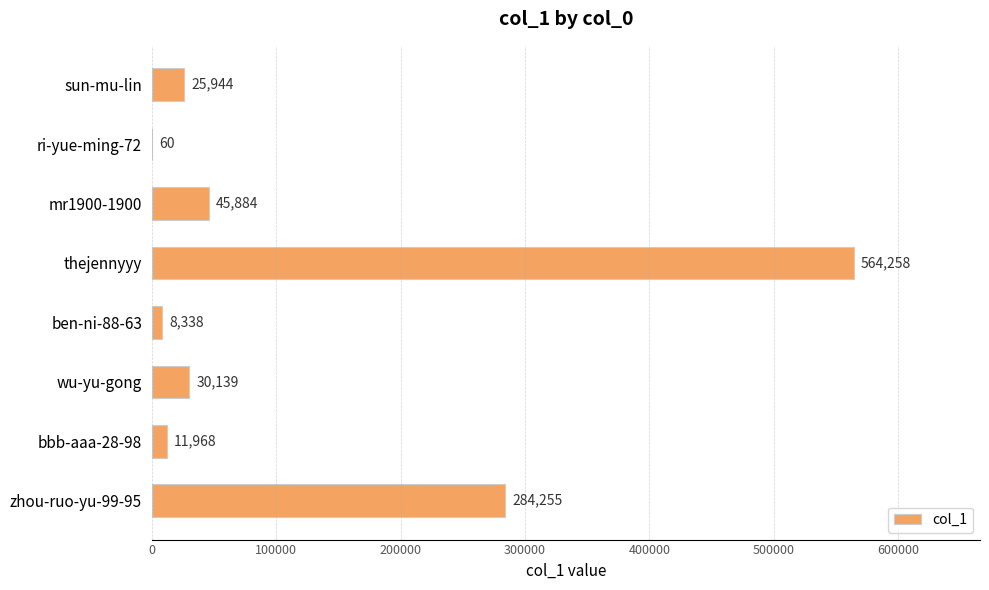

What is the sum of the values at mr1900-1900 and bbb-aaa-28-98?

57852